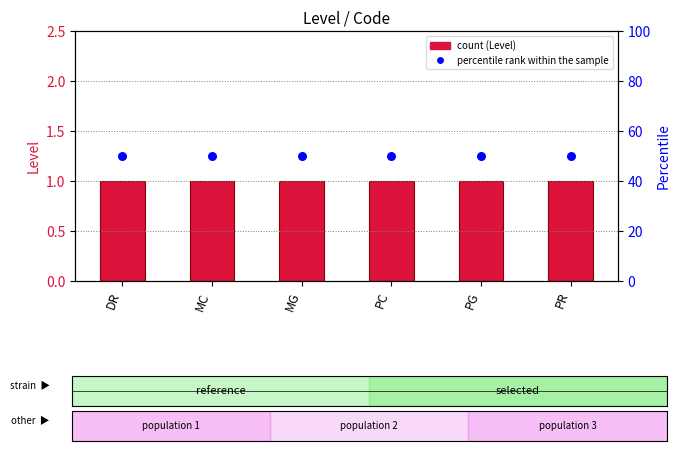

Which series contains the lowest Y value?

Level